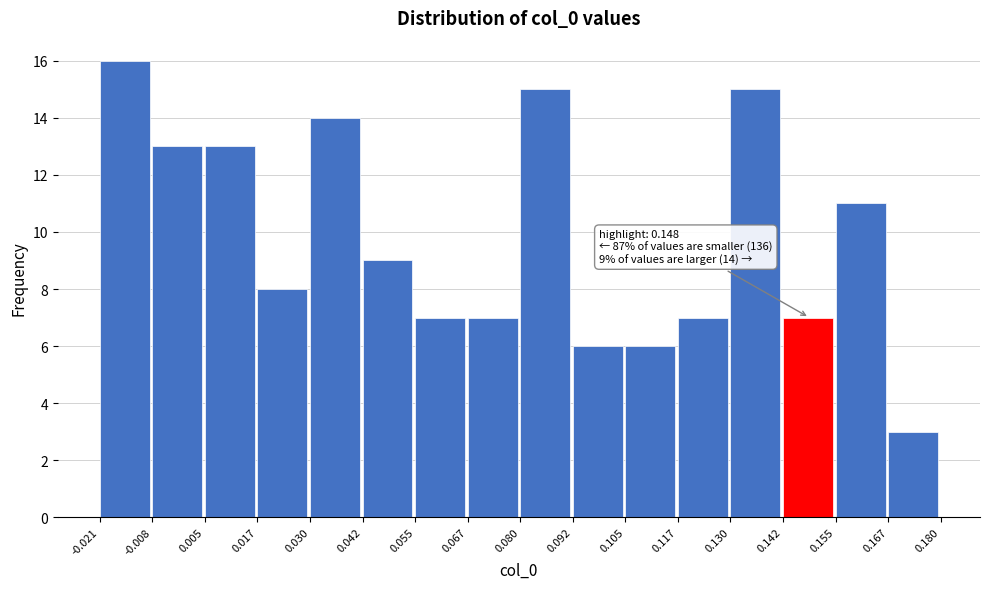

Which range on the x-axis has the tallest bar?

-0.021 to -0.008